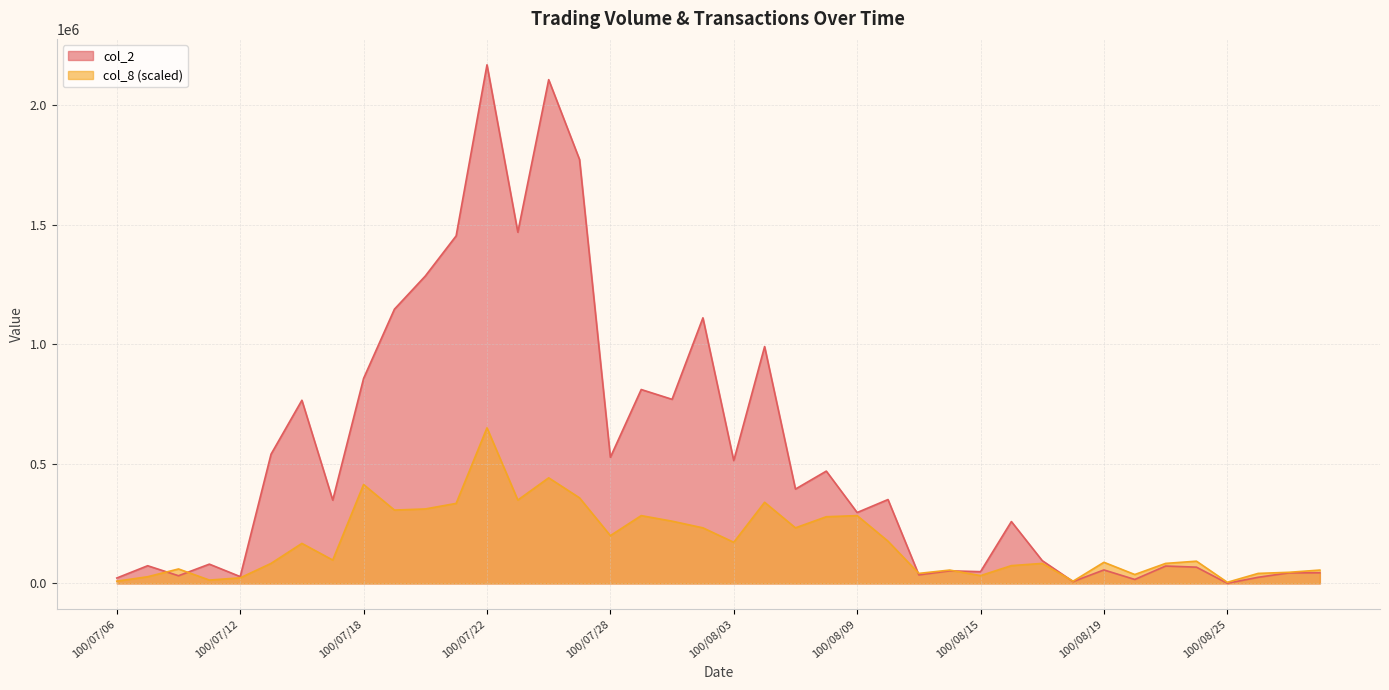

What is the maximum value for col_8?

651015.0